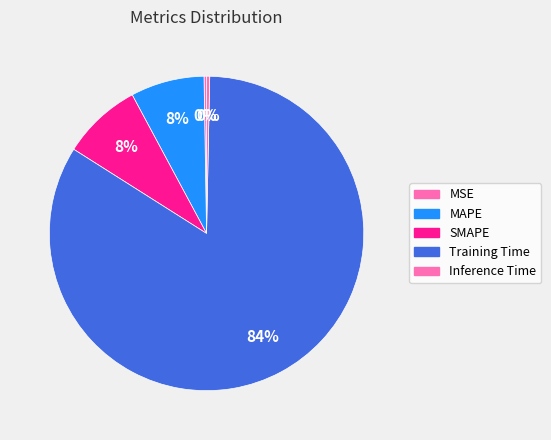

Is there a majority slice in this chart?

Yes